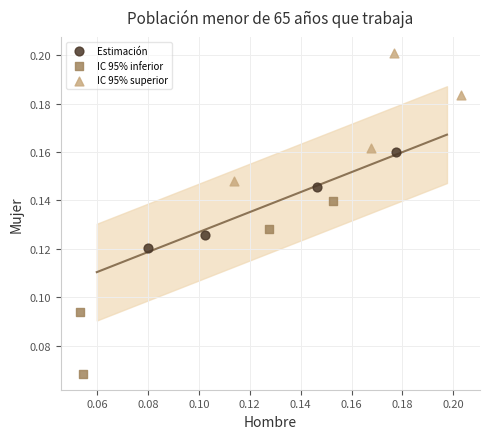

Which series reaches the maximum Y coordinate?

IC 95% superior